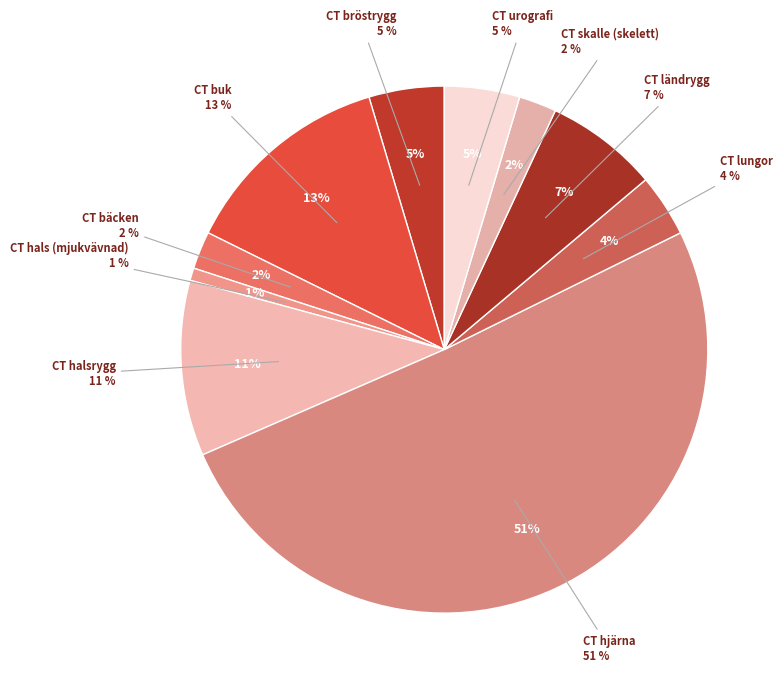

Rank the categories by value from lowest to highest.

CT hals (mjukvävnad), CT bäcken, CT skalle (skelett), CT lungor, CT bröstrygg, CT urografi, CT ländrygg, CT halsrygg, CT buk, CT hjärna